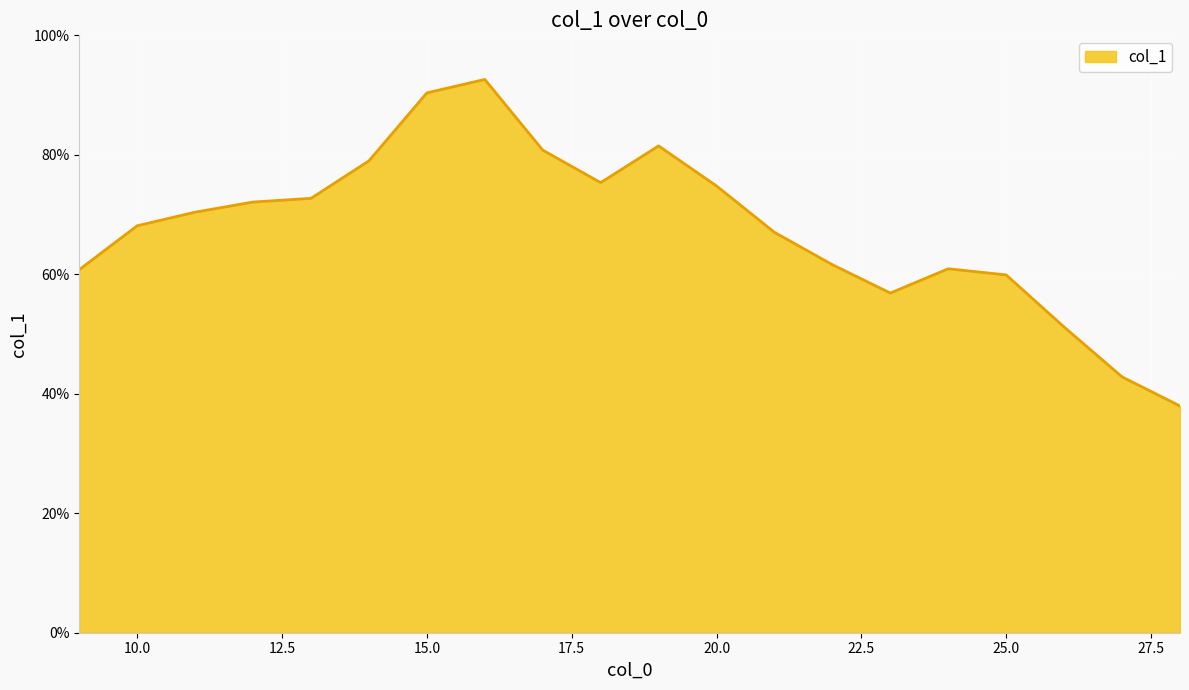

Reading left to right, what are all the values shown in this chart?

9=0.6	10=0.7	11=0.7	12=0.7	13=0.7	14=0.8	15=0.9	16=0.9	17=0.8	18=0.8	19=0.8	20=0.7	21=0.7	22=0.6	23=0.6	24=0.6	25=0.6	26=0.5	27=0.4	28=0.4